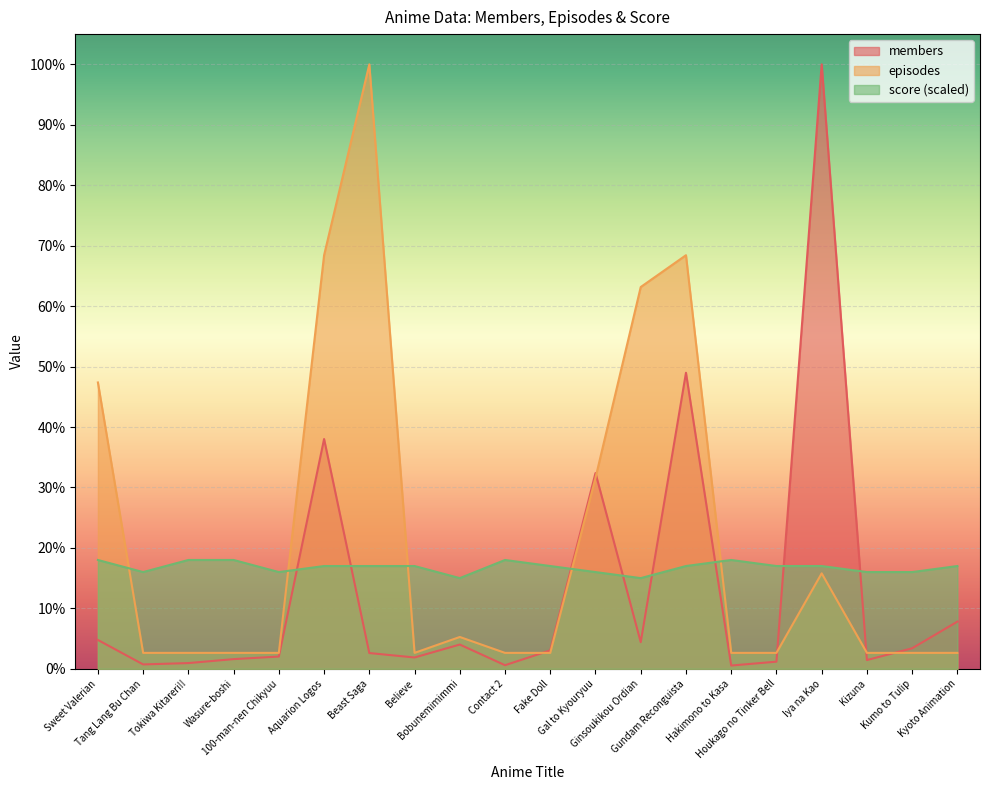

Count the number of data series in this chart.

3